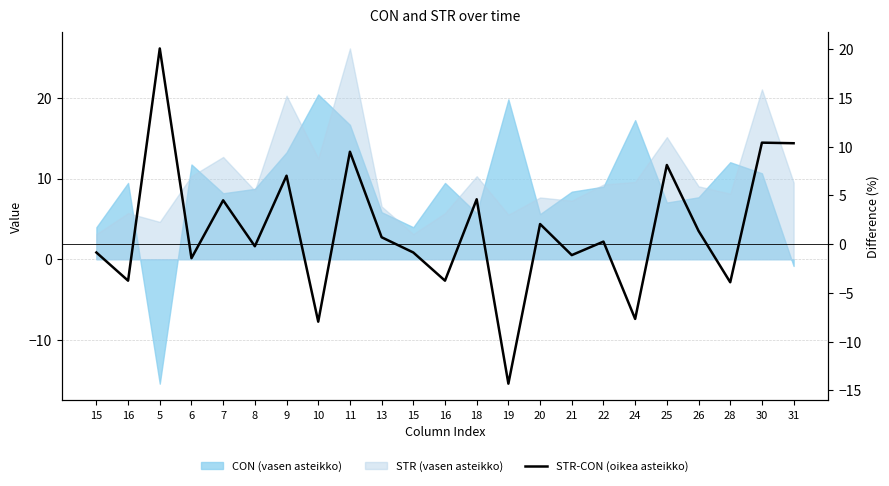

At which category does the chart reach its peak across all series?

5